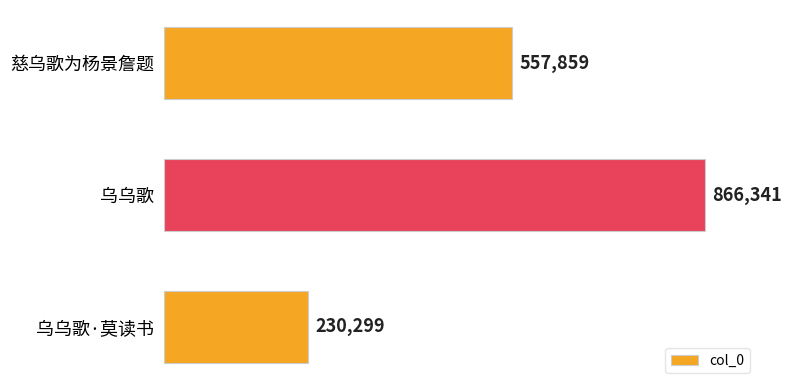

Between 乌乌歌 and 慈乌歌为杨景詹题, which is larger?

乌乌歌